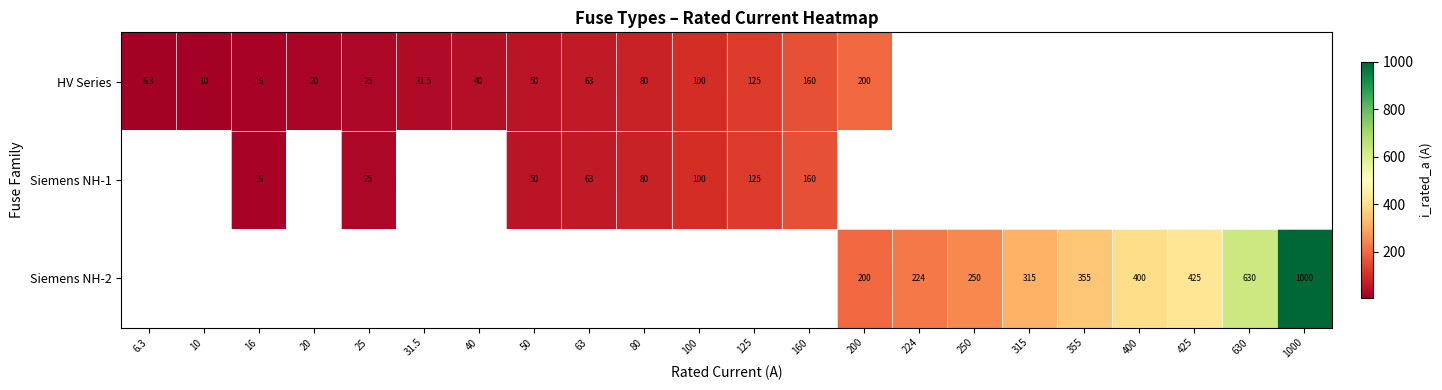

The value of Siemens NH-1 at 100 is 100.0. True or false?

True